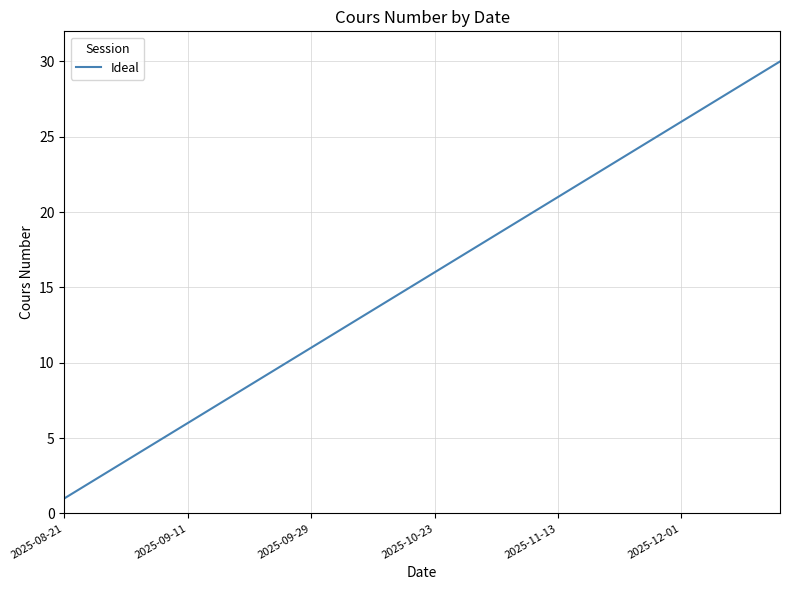

What is the difference between the maximum and minimum values?

29